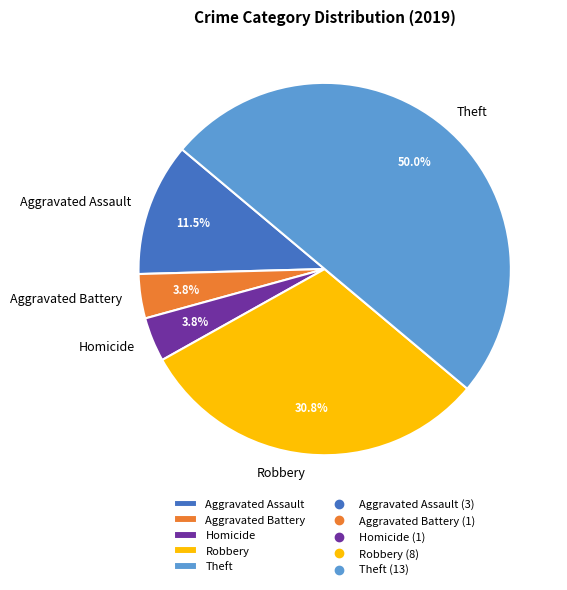

Which category has the biggest portion of the pie?

Theft